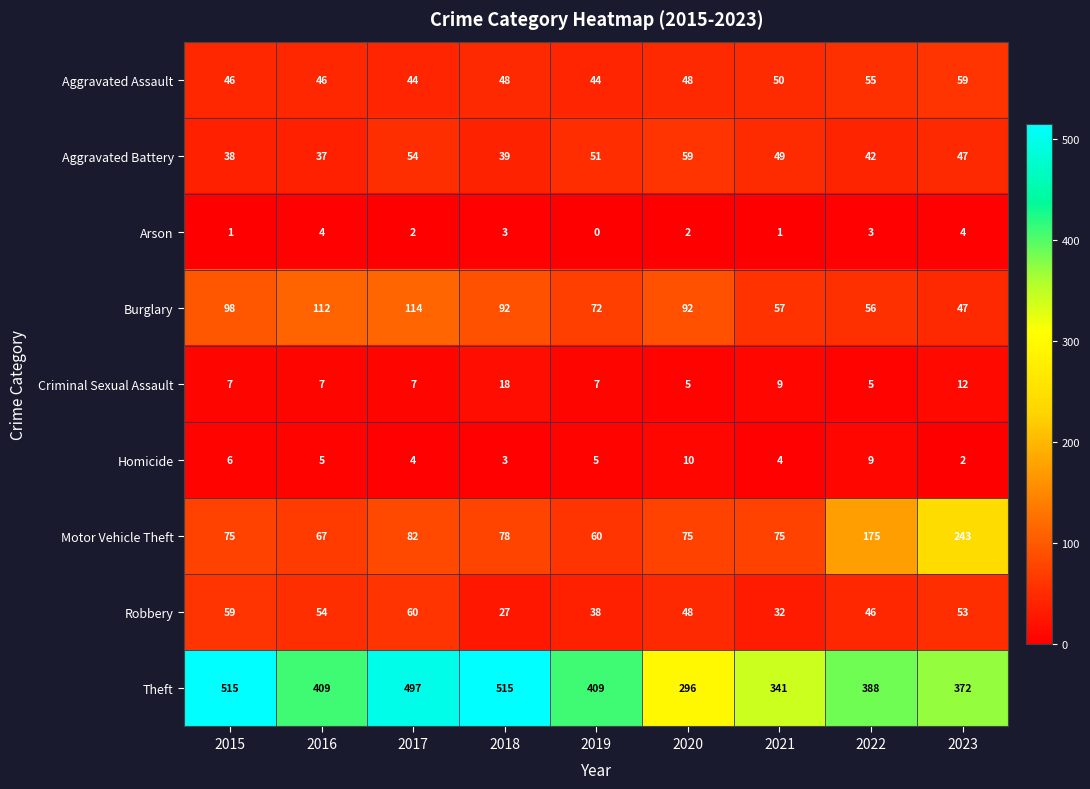

At which label does Arson first exceed 2?

2016